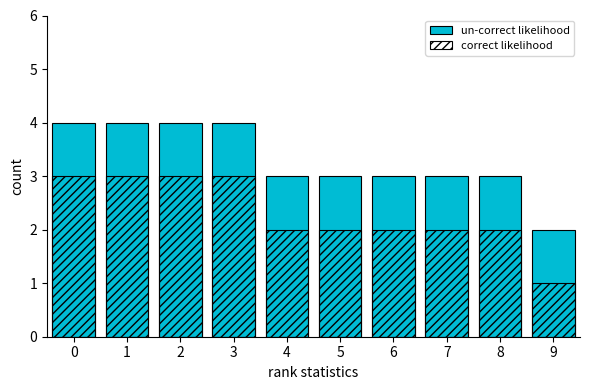

Does the chart contain any negative values?

No